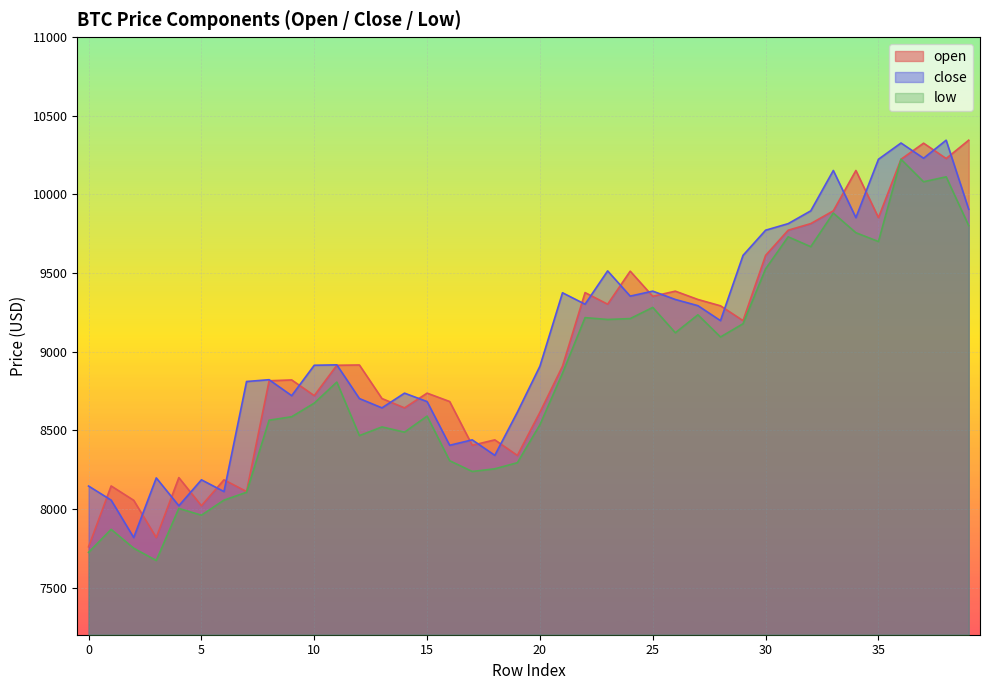

True or false: open has a value of 8642.4 at 14.

True